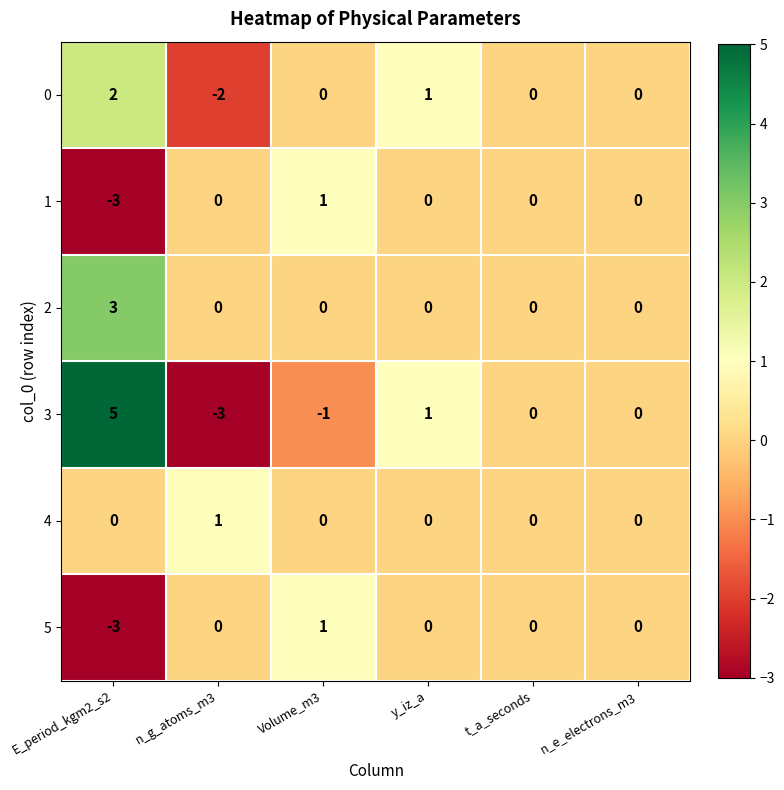

The value of 2 at y_iz_a is 0. True or false?

True